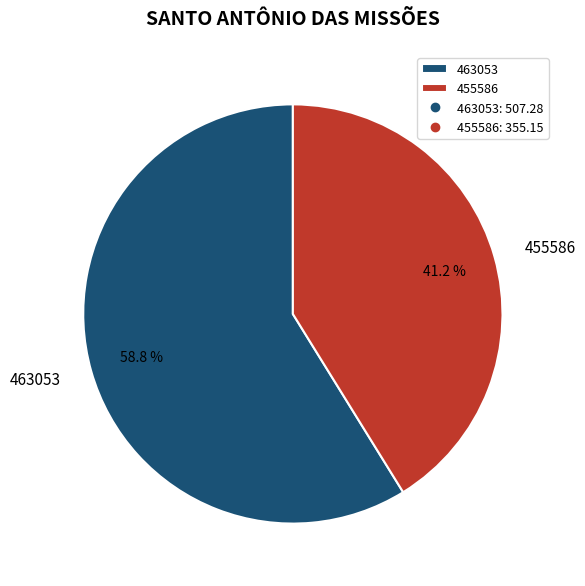

Which category has the biggest portion of the pie?

463053